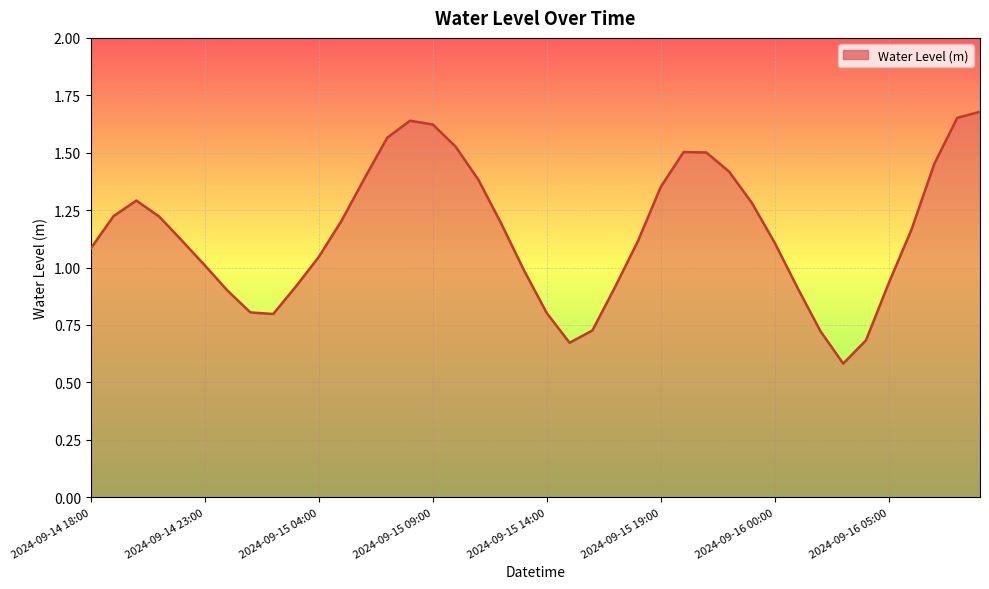

What is the difference between the maximum and minimum values?

1.1